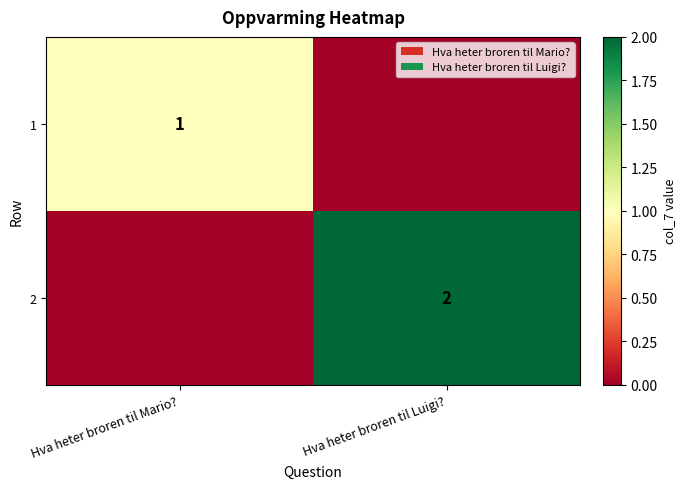

Between Hva heter broren til Luigi? and Hva heter broren til Mario?, which is larger?

Hva heter broren til Mario?